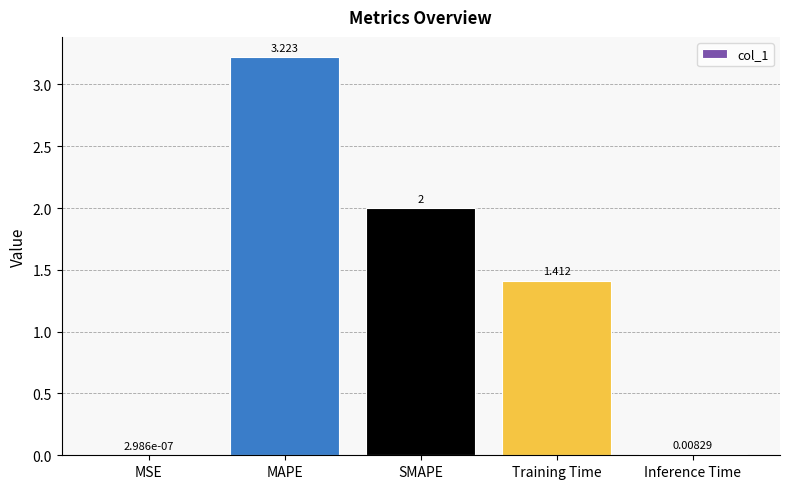

At which label does the data first exceed 1?

MAPE